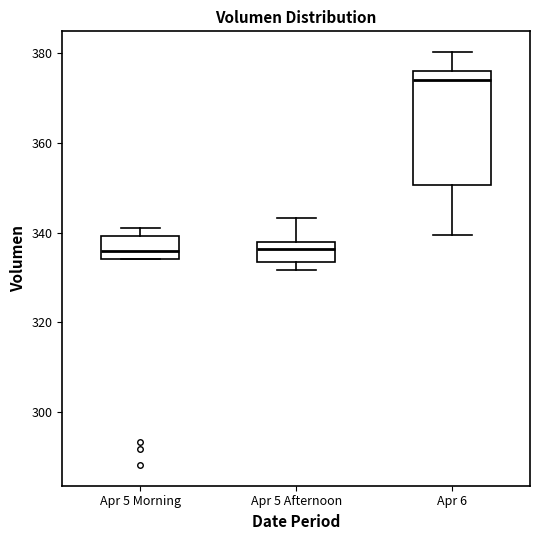

Comparing the boxes themselves (not the whiskers), which one is the tallest?

Apr 6